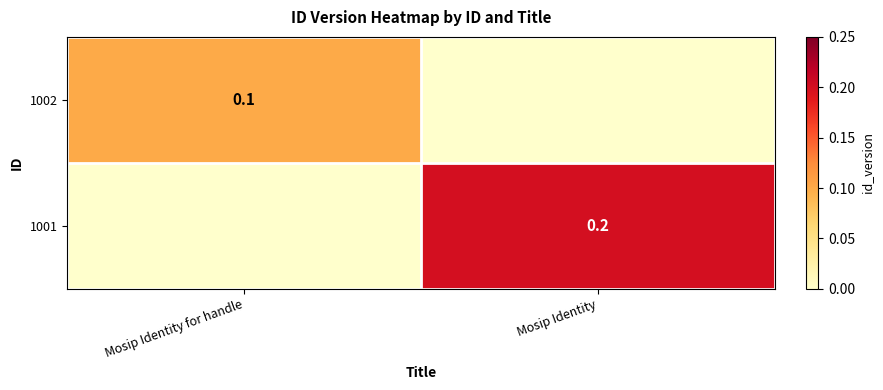

At which category is the sum across all series the highest?

Mosip Identity